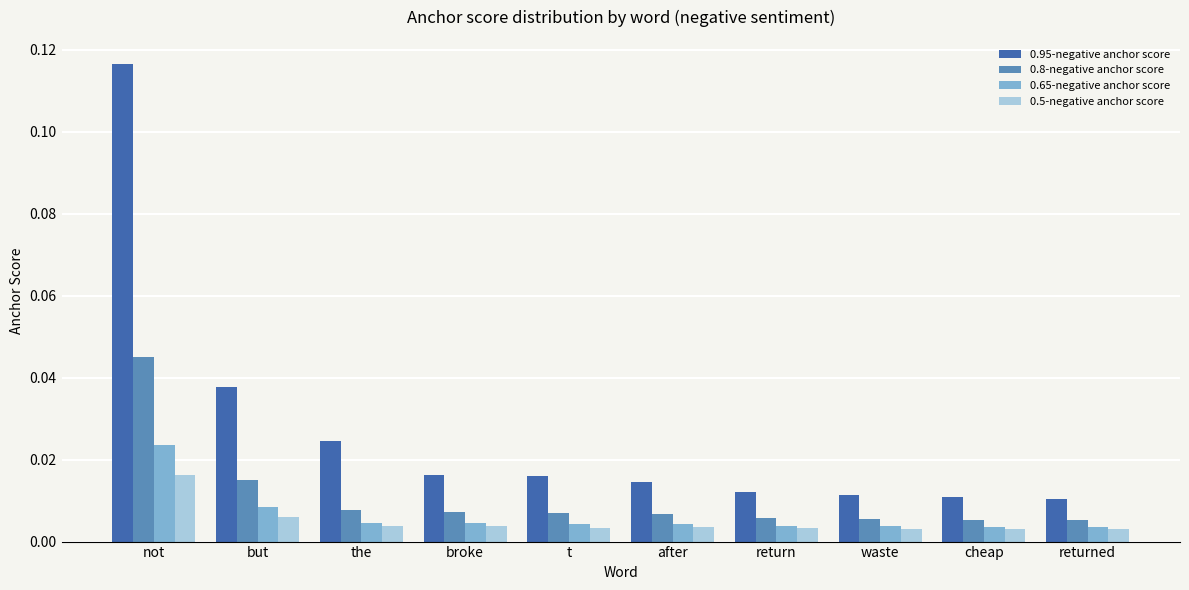

Is the value of 0.5-negative anchor score at not greater than the value of 0.65-negative anchor score at not?

No